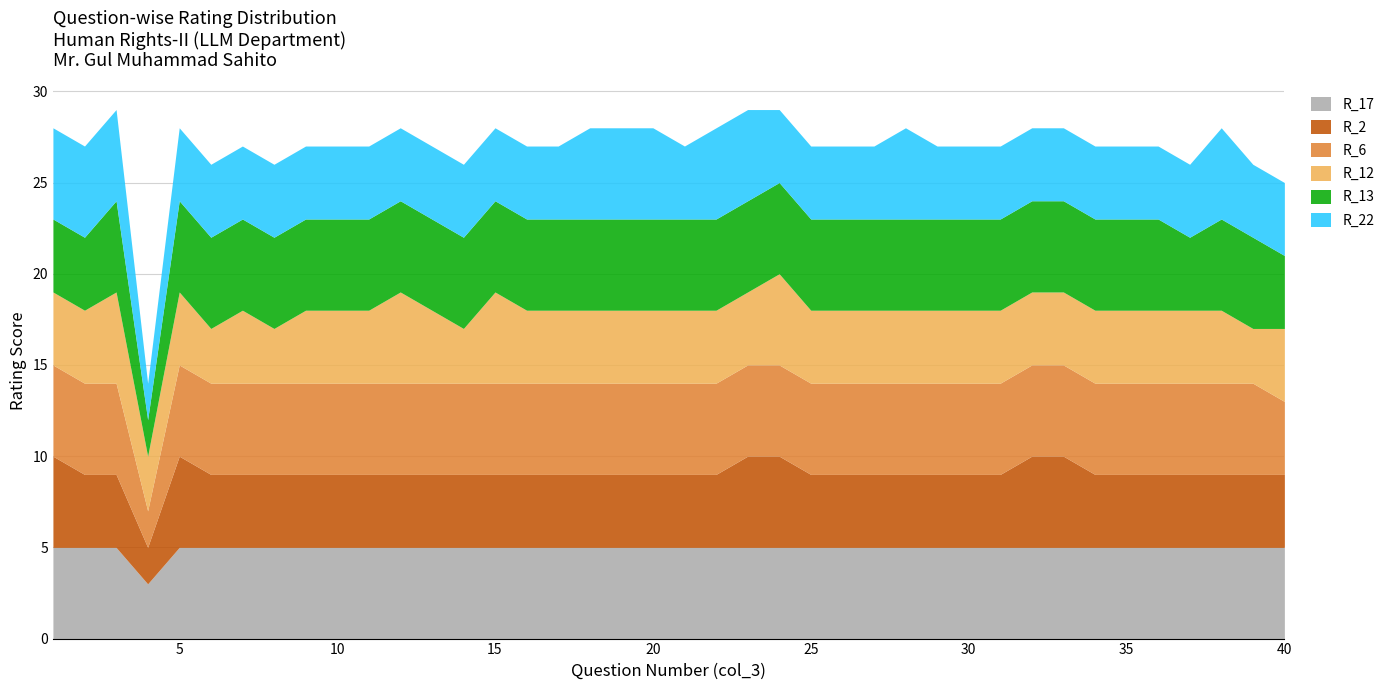

What are all the series names shown in the legend?

R_17, R_2, R_6, R_12, R_13, R_22